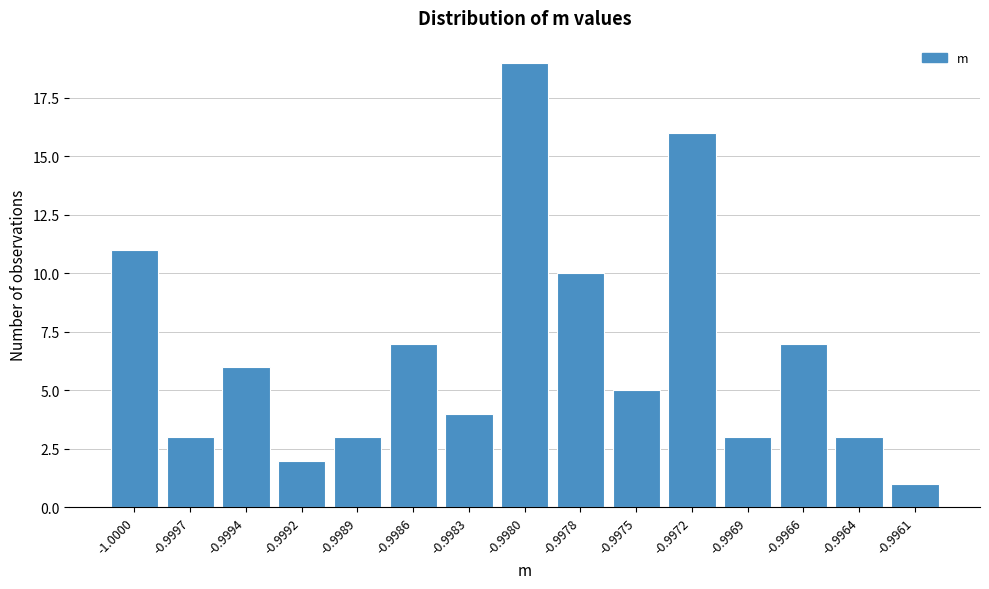

Reading left to right, transcribe all the data shown in this chart.

11	3	6	2	3	7	4	19	10	5	16	3	7	3	1